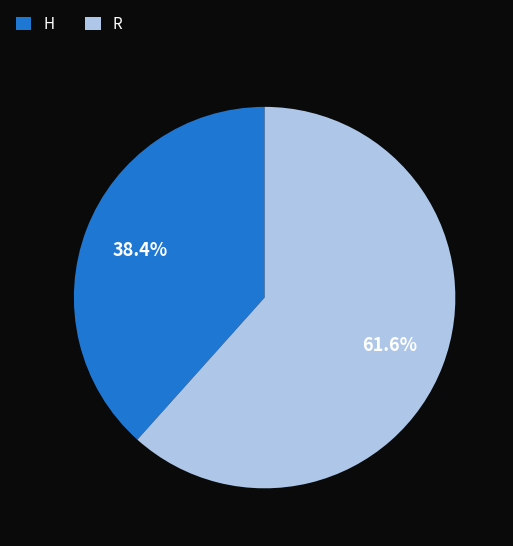

Between H and R, which is larger?

R